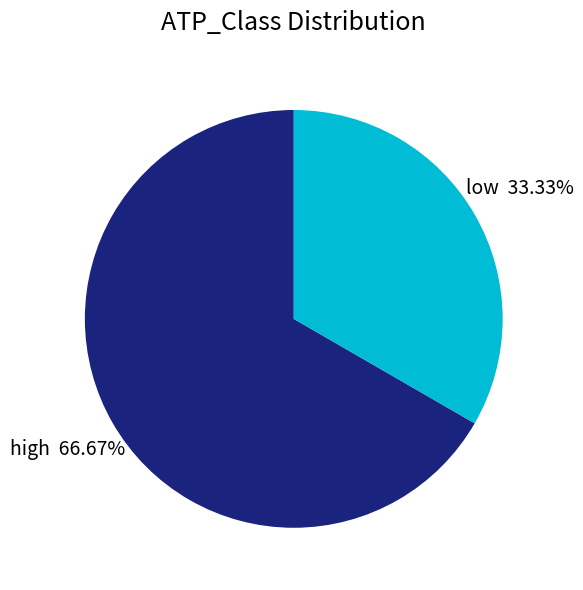

How many segments does this pie chart have?

2